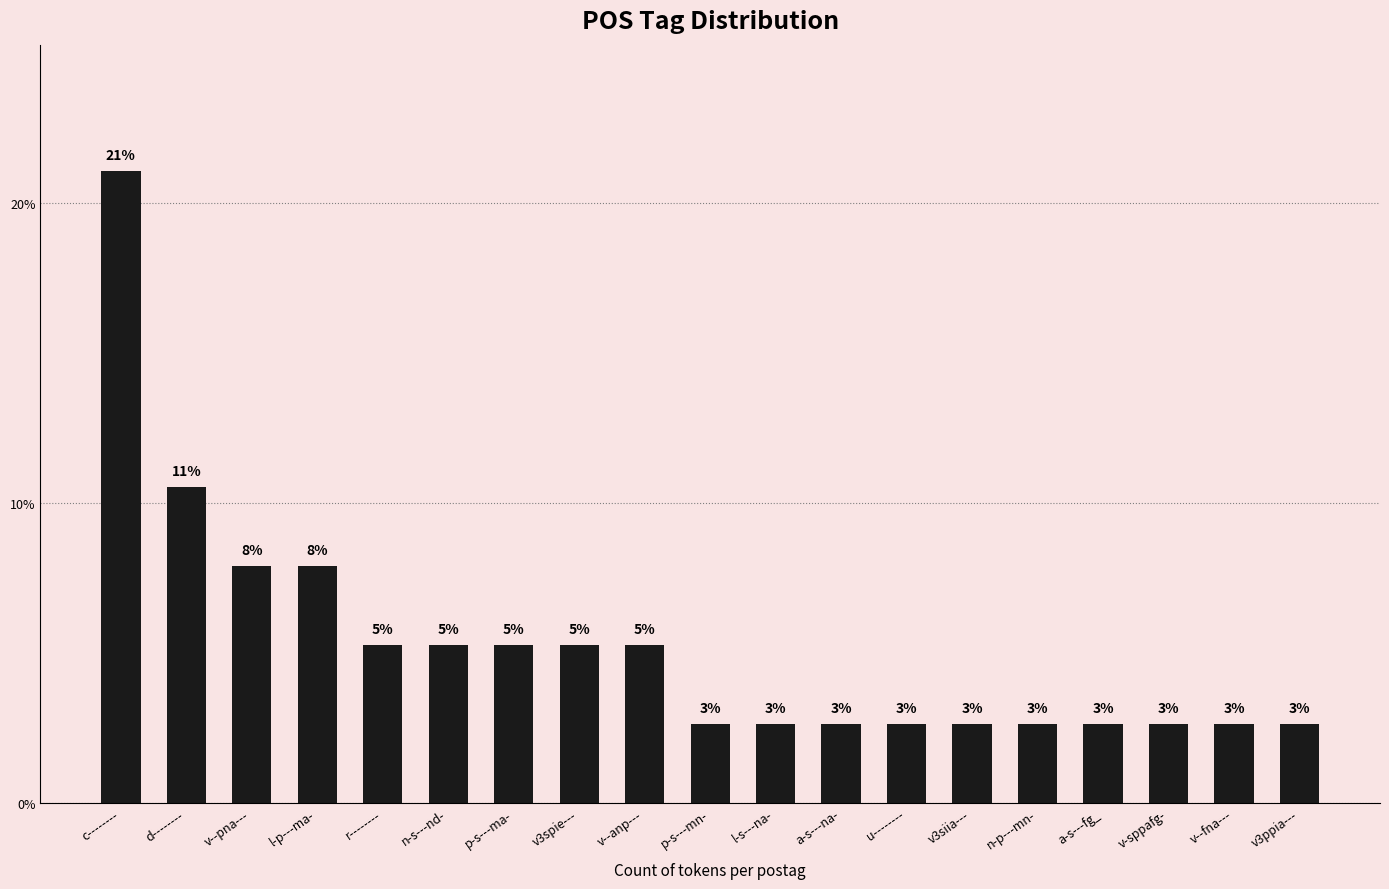

What is the difference between the maximum and minimum values?

18.4